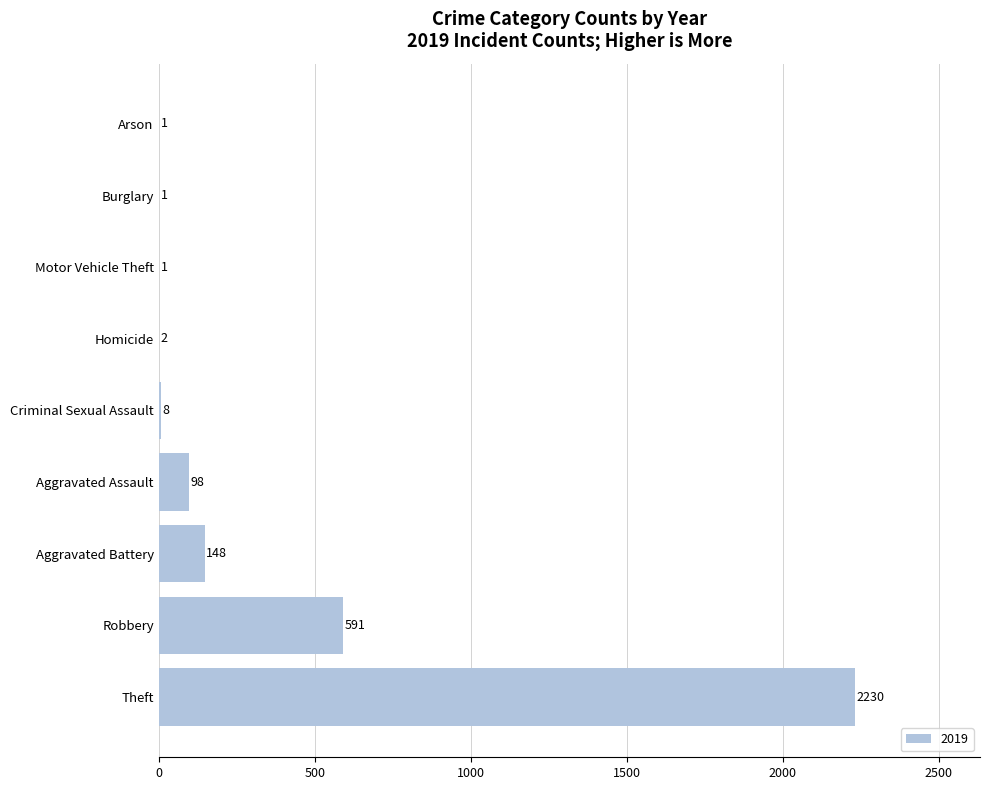

What is the sum of the values at Homicide and Theft?

2232